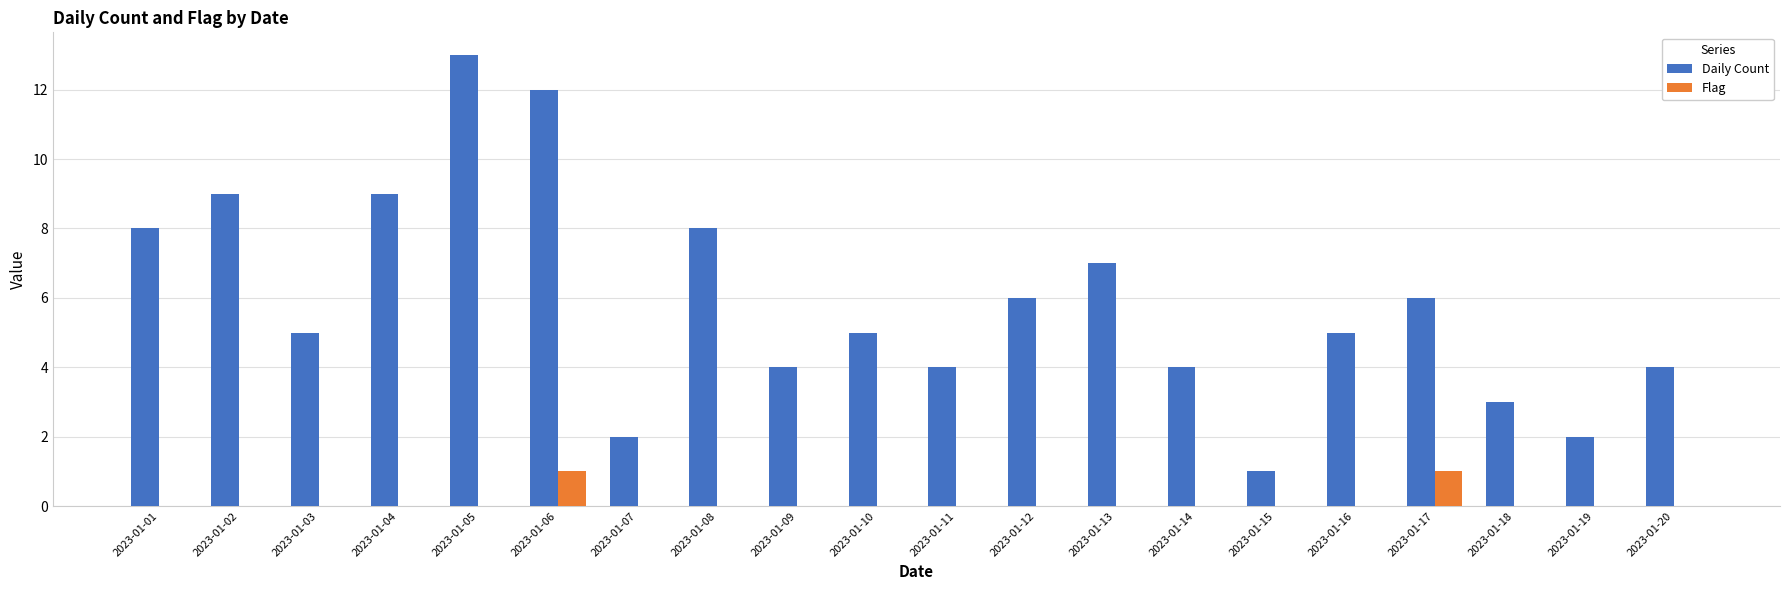

Count the number of data series in this chart.

2